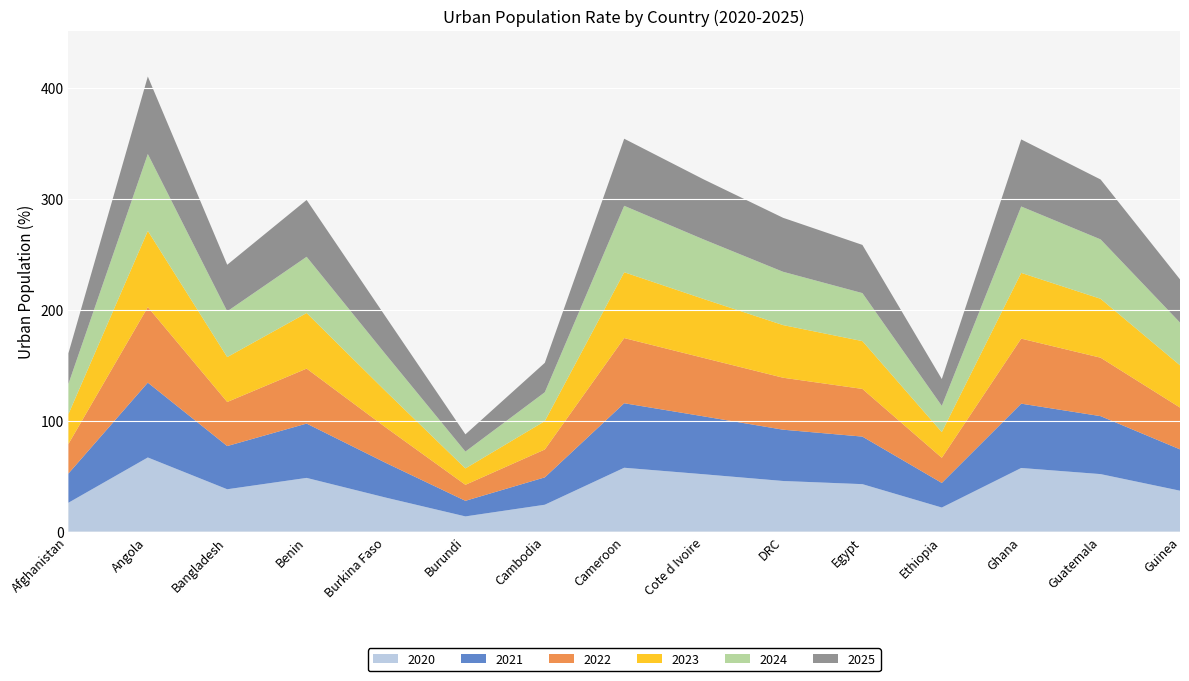

Reading left to right, extract all data points from this chart.

2020: 26.0	66.8	38.2	48.4	30.6	13.7	24.2	57.6	51.7	45.6	42.8	21.7	57.3	51.8	36.9
2021: 26.3	67.5	38.9	49.0	31.2	14.1	24.7	58.1	52.2	46.2	42.9	22.2	58.0	52.2	37.3
2022: 26.6	68.1	39.7	49.5	31.9	14.4	25.1	58.7	52.7	46.8	43.0	22.7	58.6	52.7	37.7
2023: 26.9	68.7	40.5	50.1	32.5	14.8	25.6	59.3	53.1	47.4	43.1	23.2	59.2	53.1	38.1
2024: 27.3	69.3	41.2	50.7	33.2	15.2	26.0	59.9	53.6	48.1	43.3	23.7	59.9	53.5	38.5
2025: 27.6	69.9	42.0	51.2	33.8	15.5	26.5	60.5	54.1	48.7	43.4	24.2	60.5	54.0	39.0